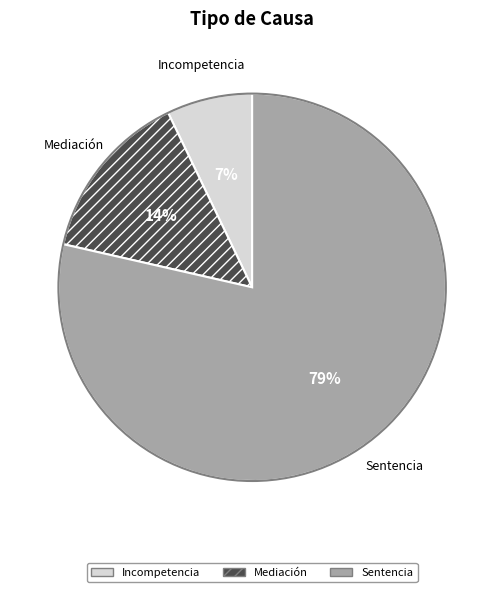

Rank the categories by value from highest to lowest.

Sentencia, Mediación, Incompetencia